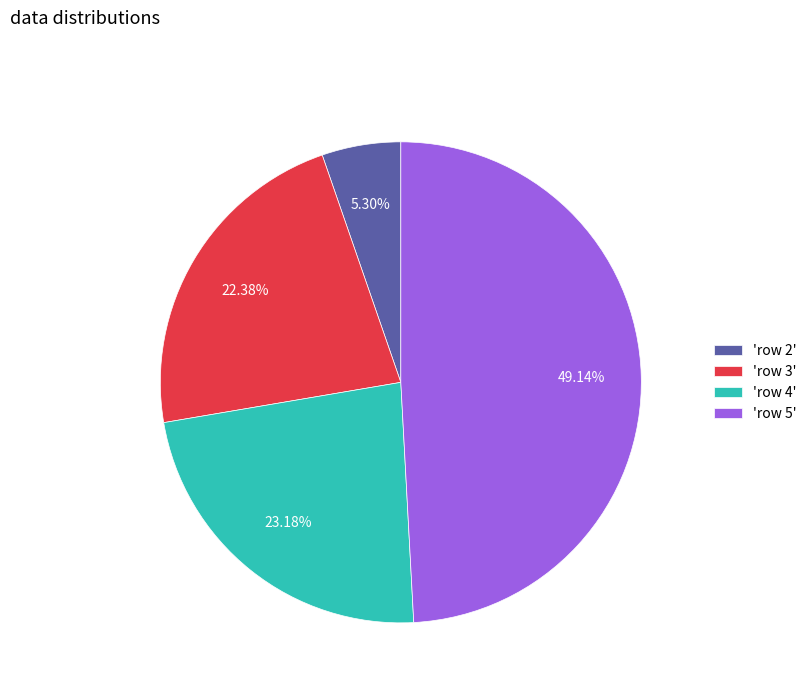

How many segments does this pie chart have?

4